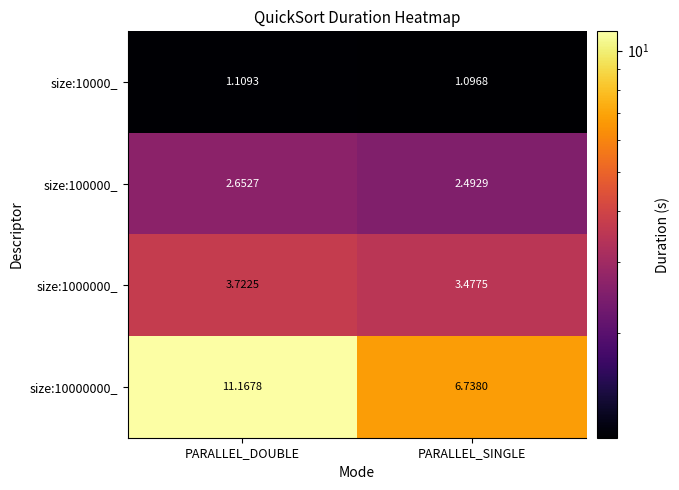

At which label is size:10000_ closest to 1?

PARALLEL_SINGLE